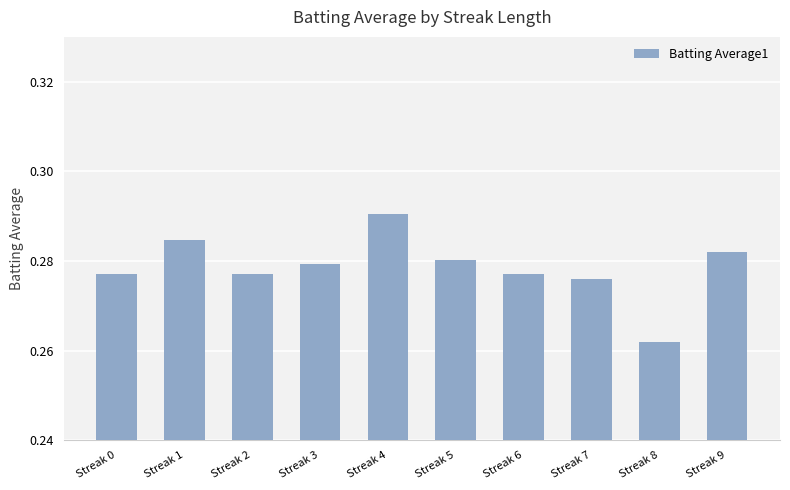

How many bars are there in total?

10